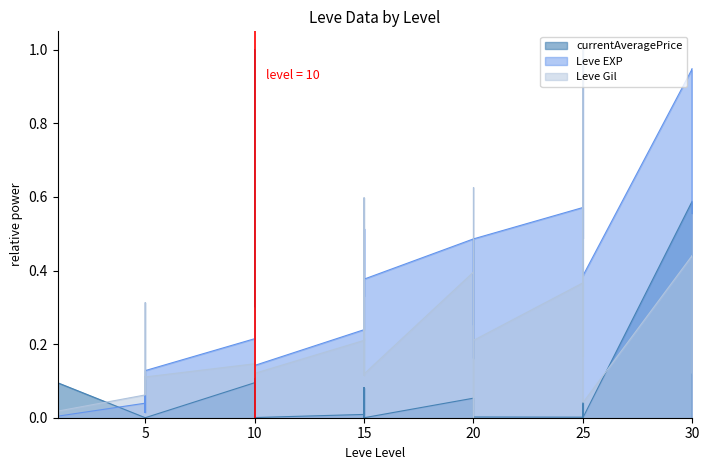

What is the highest value of the Leve EXP series?

1.0